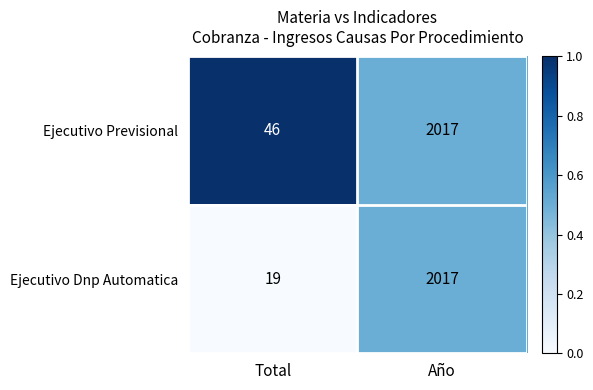

Where is Ejecutivo Previsional nearest to the value 1031?

Total